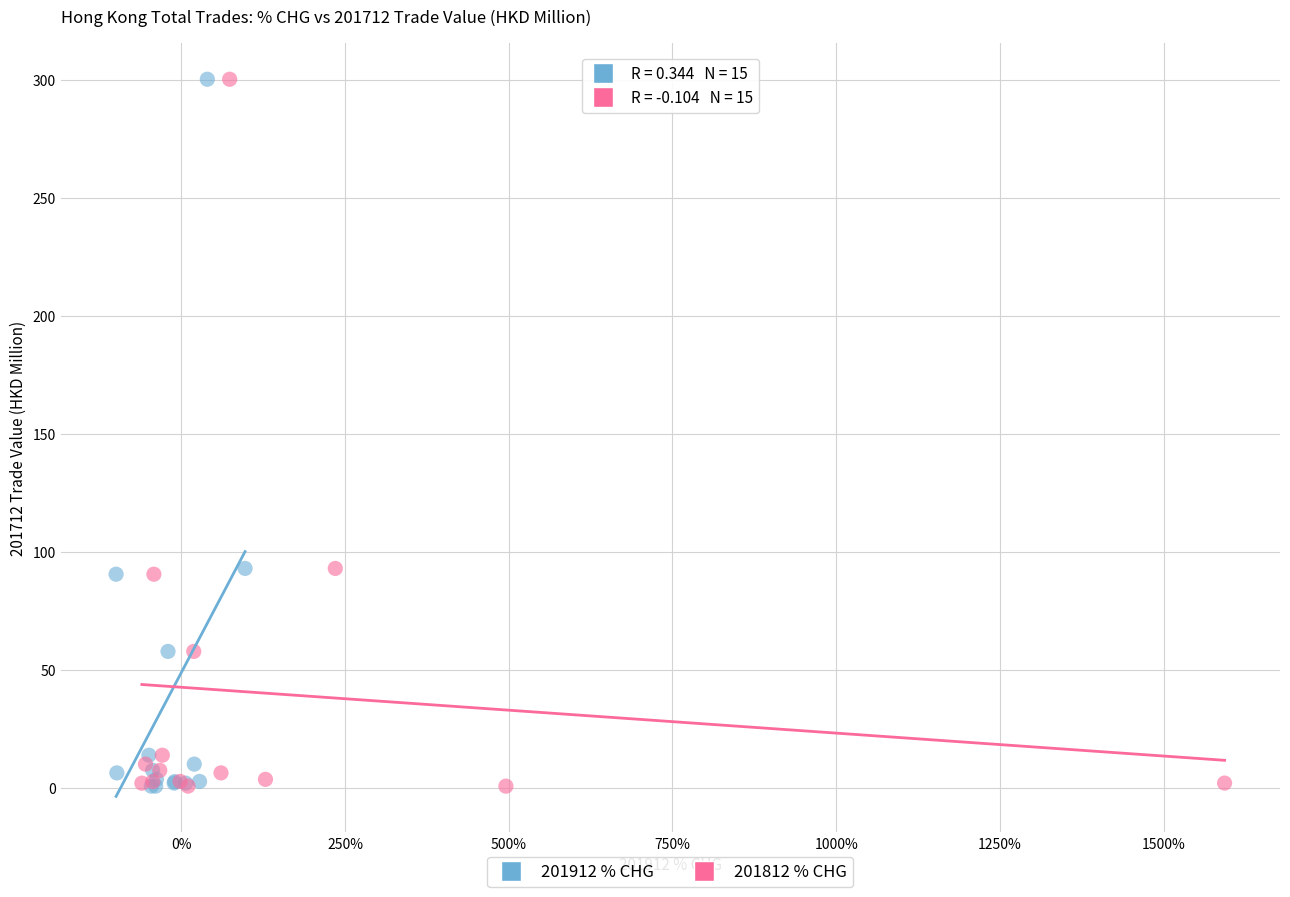

What are all the series names shown in the legend?

201912 % CHG, 201812 % CHG